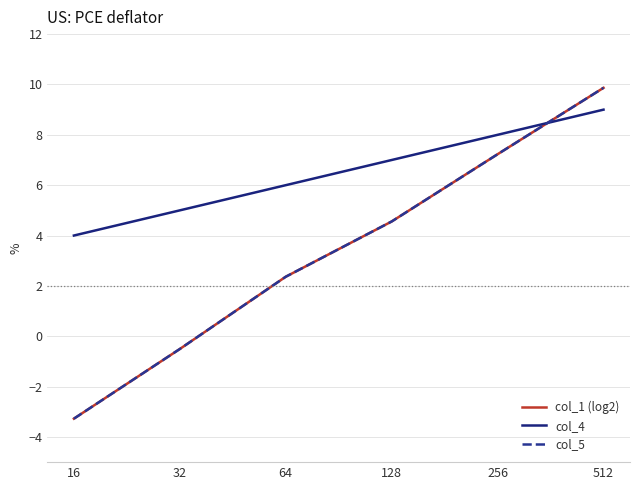

Is this an area chart (filled region under the line)?

No